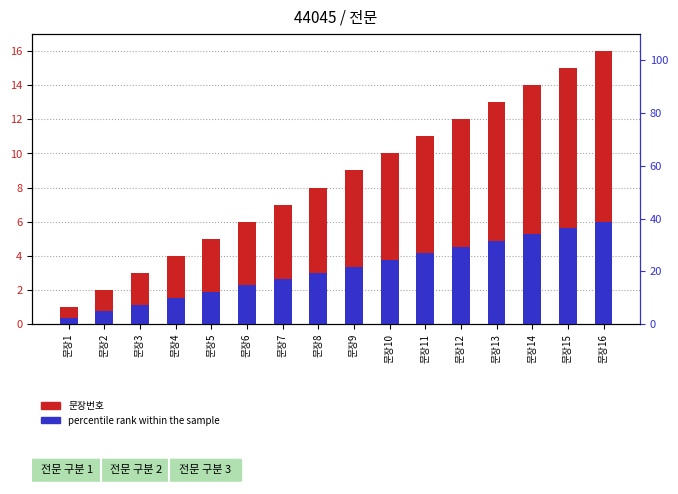

Which series has the largest total across all categories?

문장번호